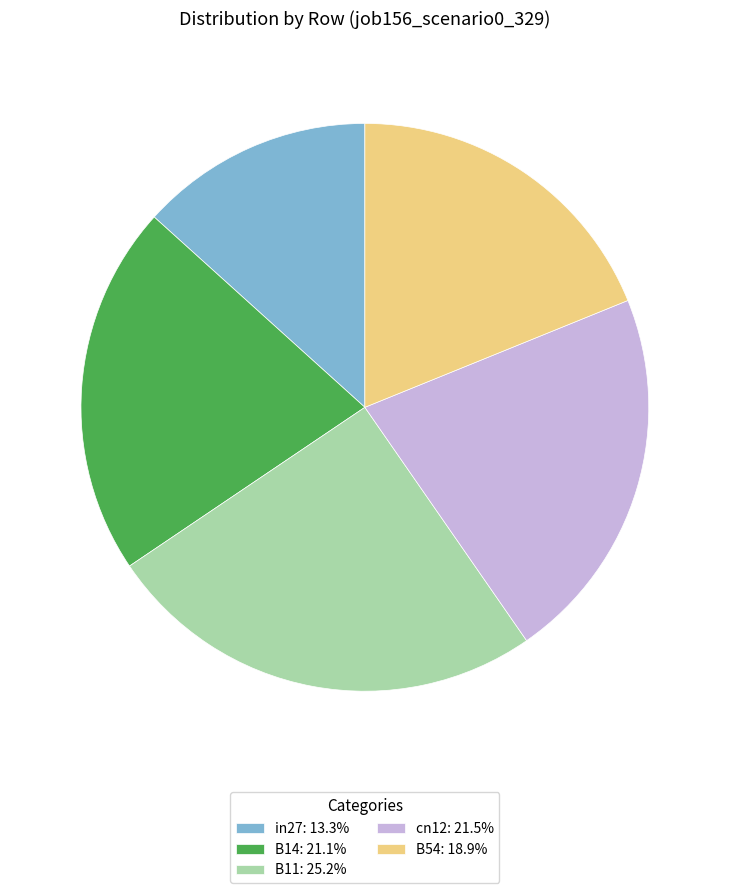

Is there a majority slice in this chart?

No